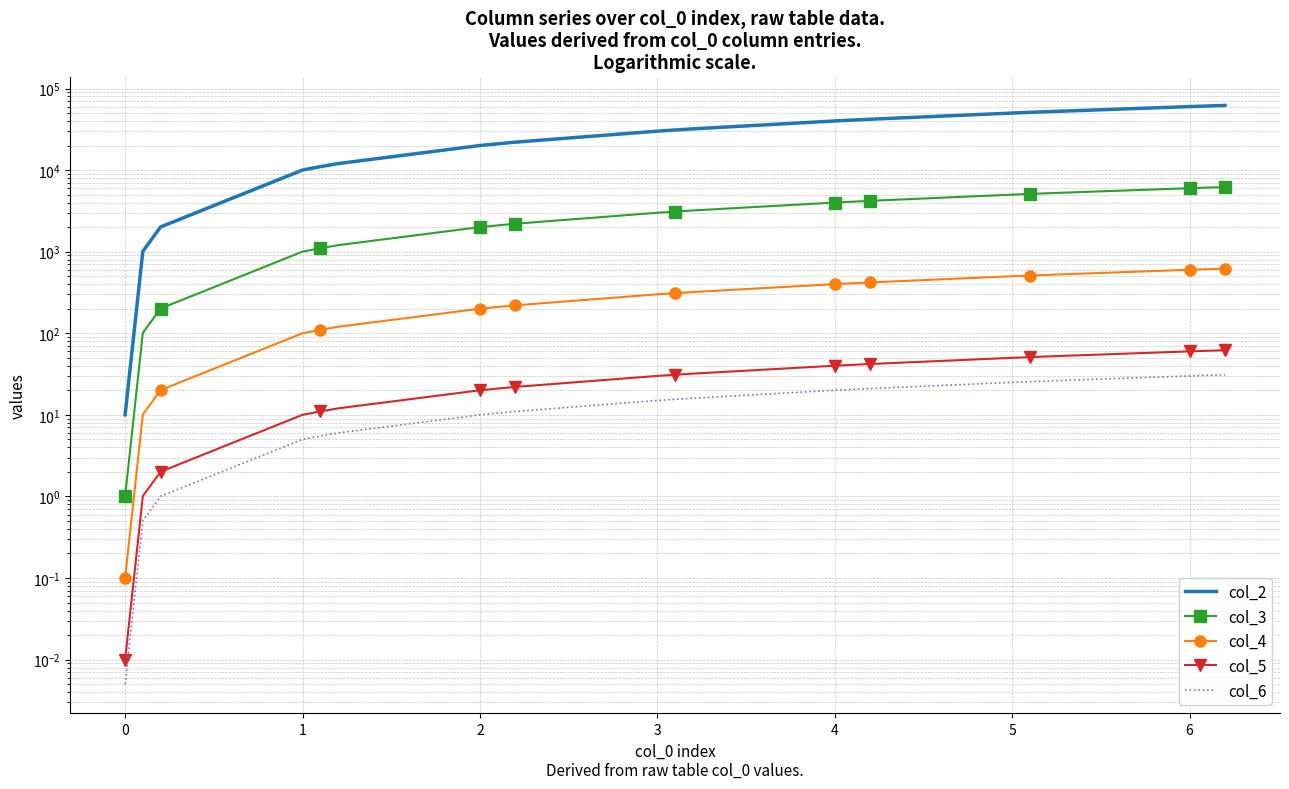

How many distinct data groups are displayed?

5